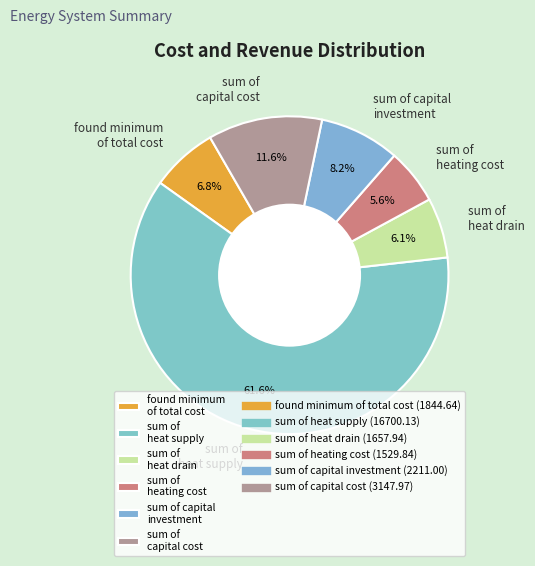

Which has a higher value, sum of capital investment or found minimum of total cost?

sum of capital investment